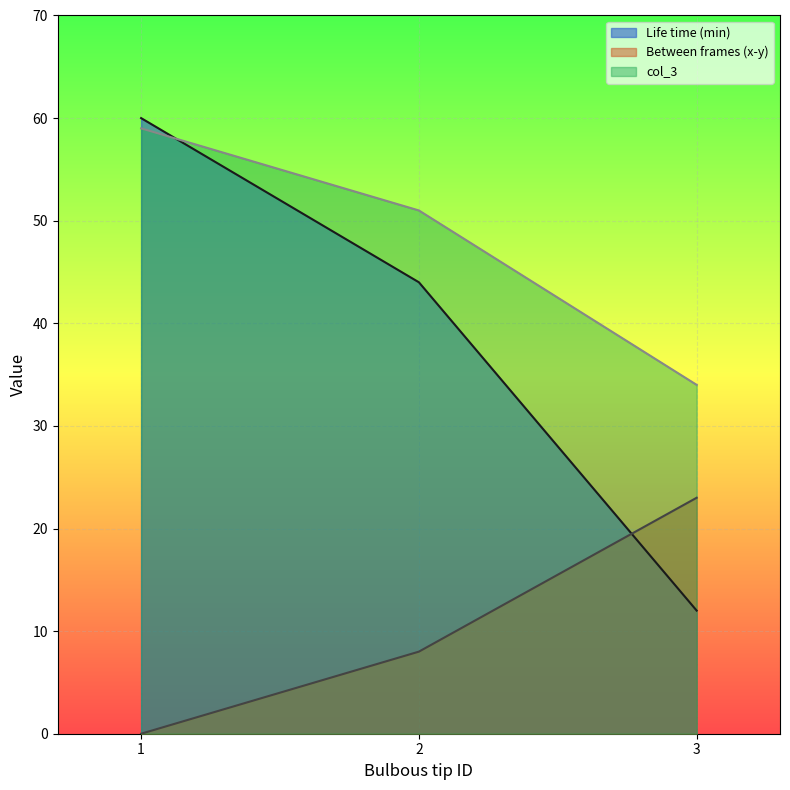

Between 2 and 3, which series saw the biggest shift?

Life time (min)